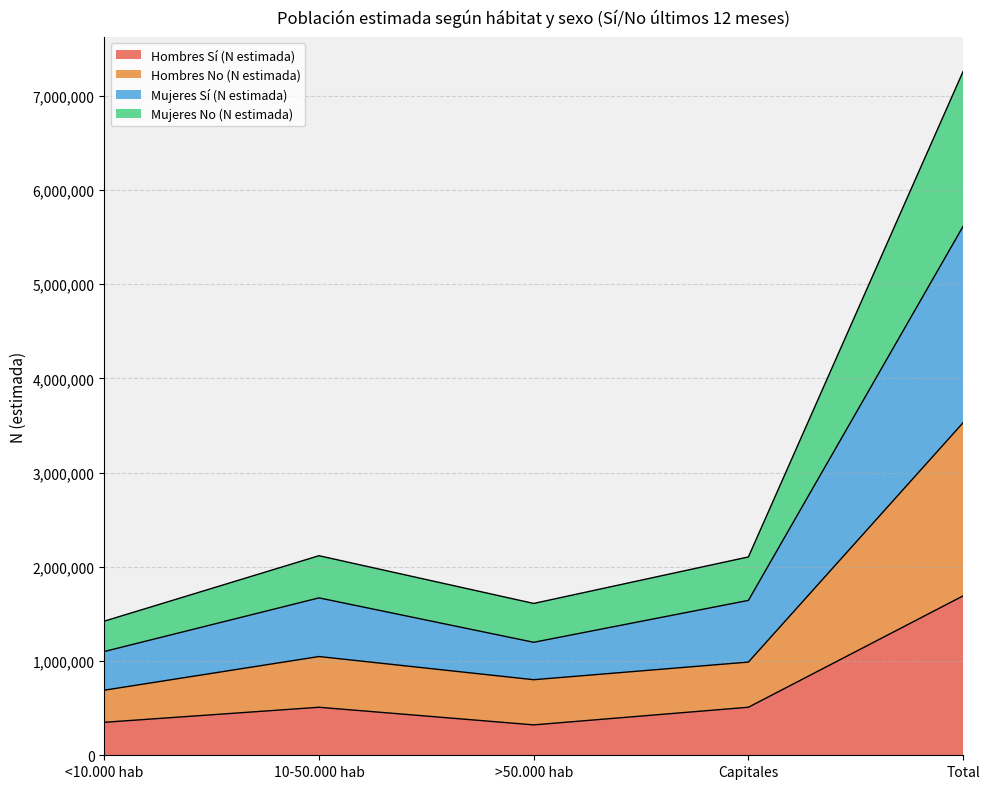

Reading left to right, what are all the values shown in this chart?

Hombres Sí (N estimada): 349910	509539	322515	509697	1691660
Hombres No (N estimada): 690710	1047847	801946	988984	3529486
Mujeres Sí (N estimada): 1101070	1670293	1199065	1643622	5614050
Mujeres No (N estimada): 1423285	2117796	1611234	2104939	7257254